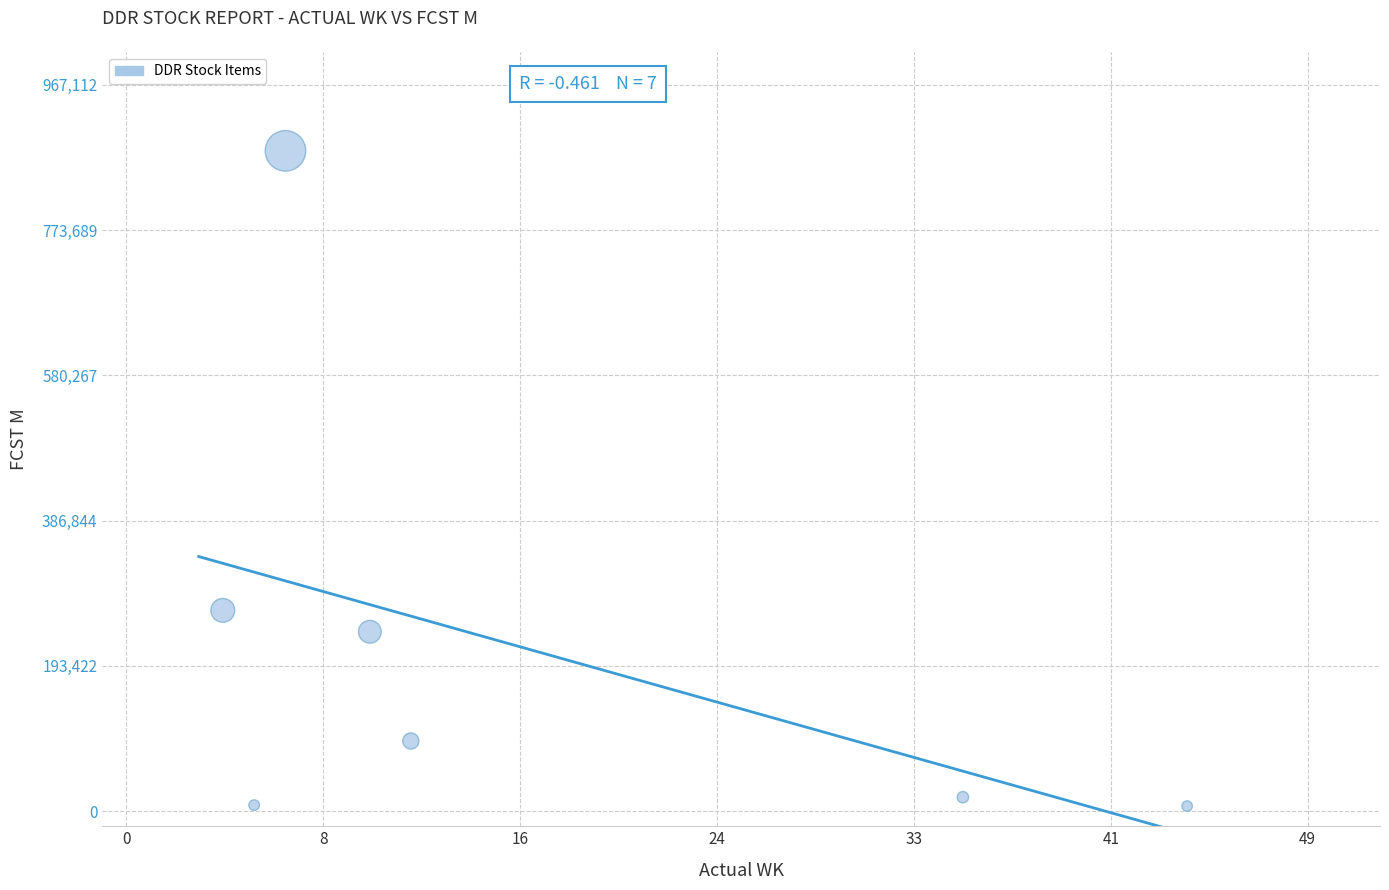

What Y value in the scatter plot is closest to 443040?

267411